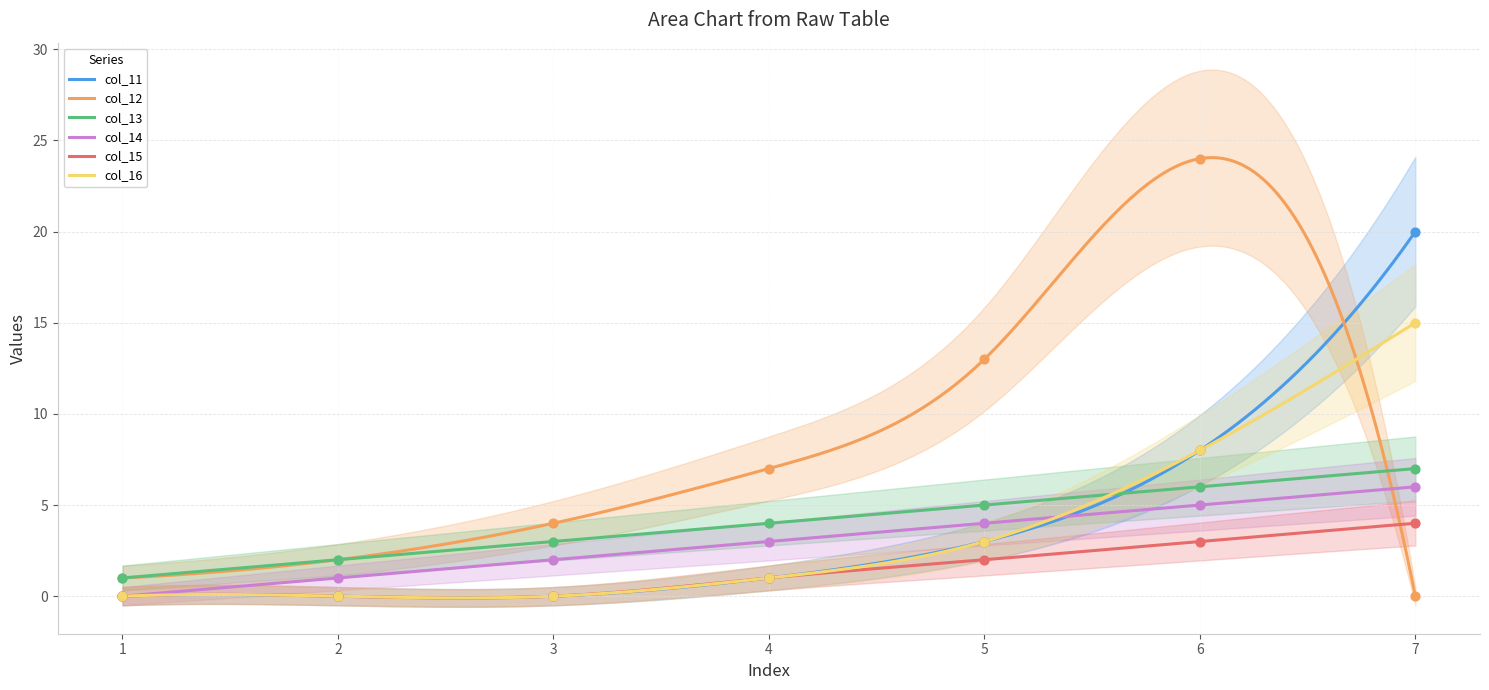

Which series reaches the maximum Y coordinate?

col_12